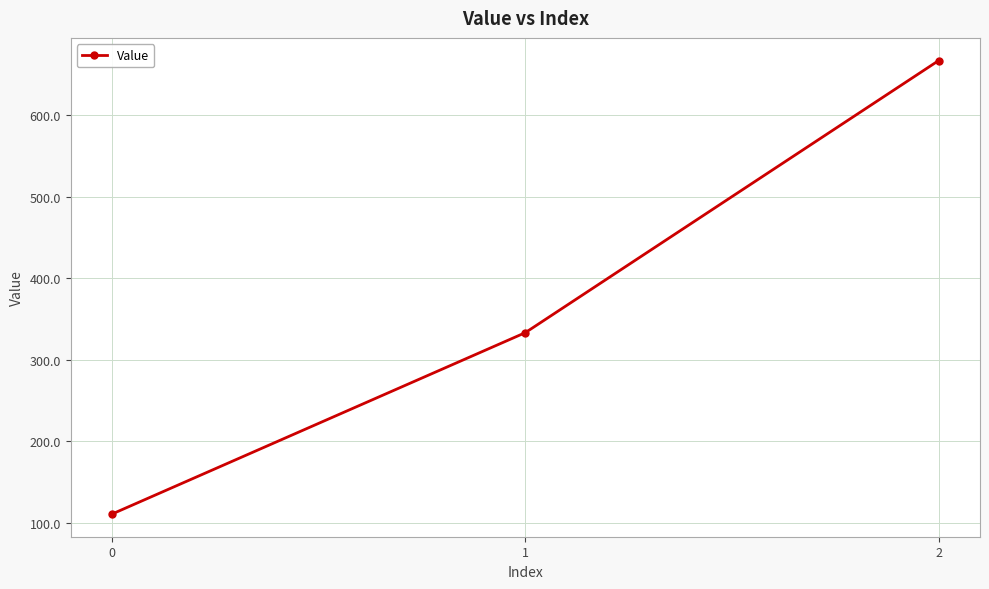

What is the sum of the values at 0 and 1?

444.4